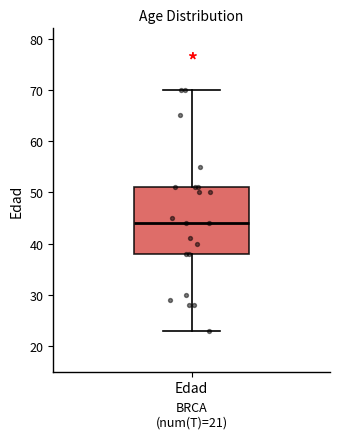

Where is the lower edge of the box for Edad on the y-axis? The values are not printed on the chart, so give them approximately, as read against the axis.

38